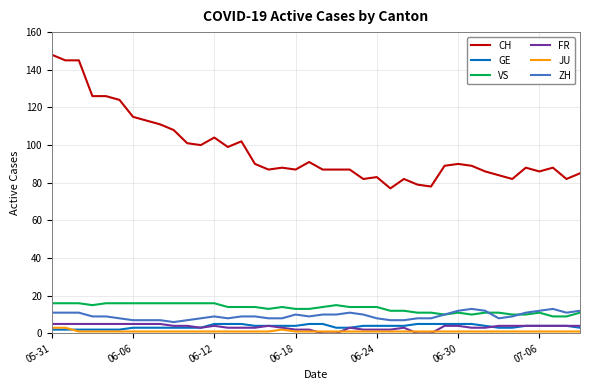

What is the average value of the ZH series?

9